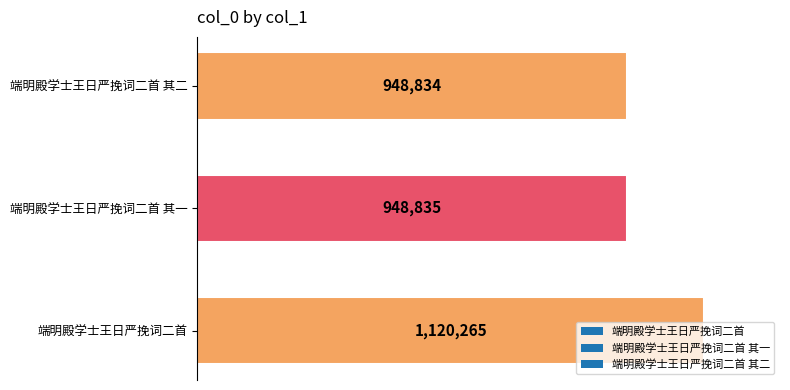

How many bars are there in total?

3